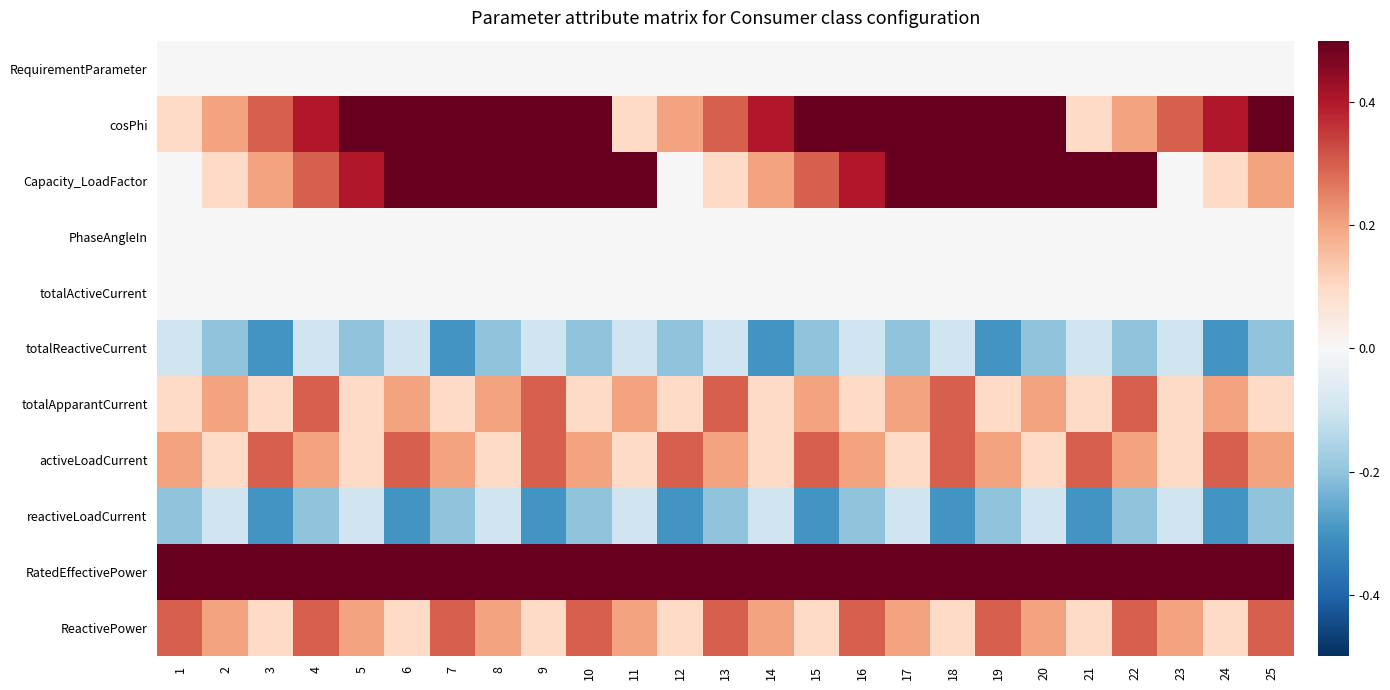

At which category does the chart reach its peak across all series?

10